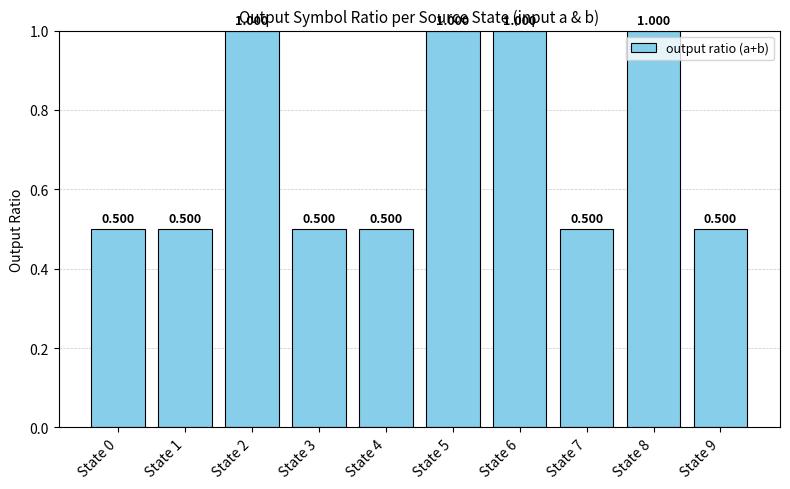

What is the difference between the second highest and second lowest values?

0.5